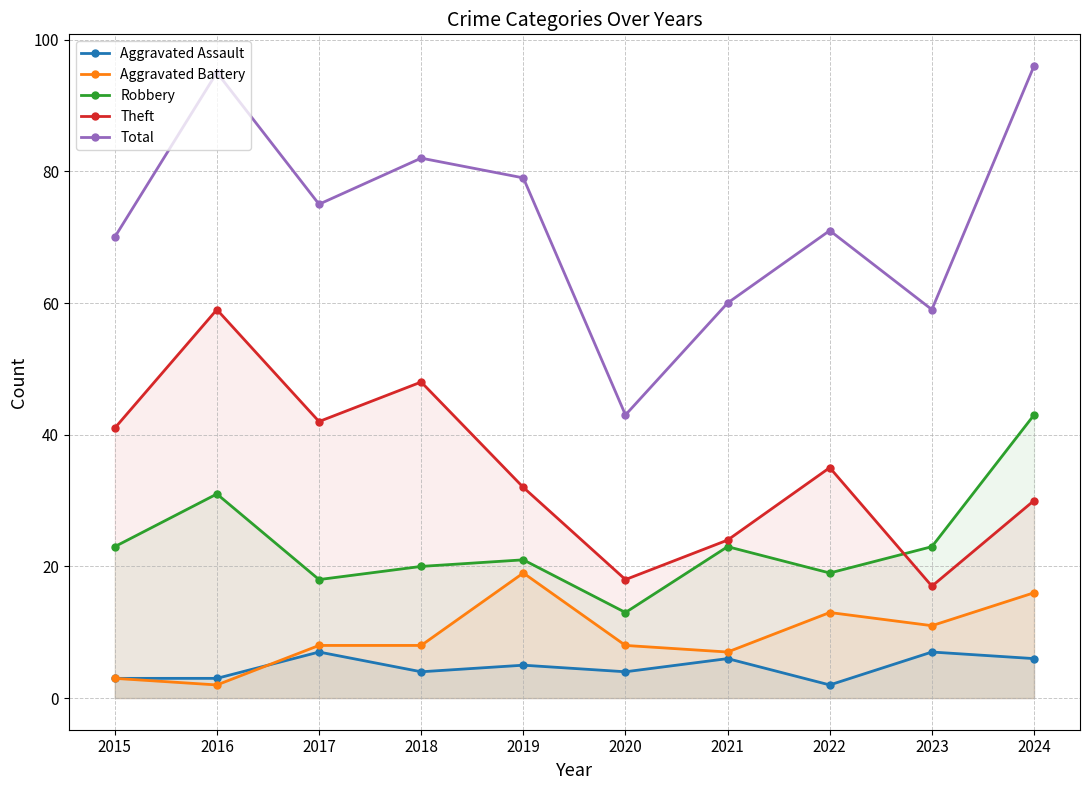

In Theft, how many points are lower than both neighbors (excluding endpoints)?

3